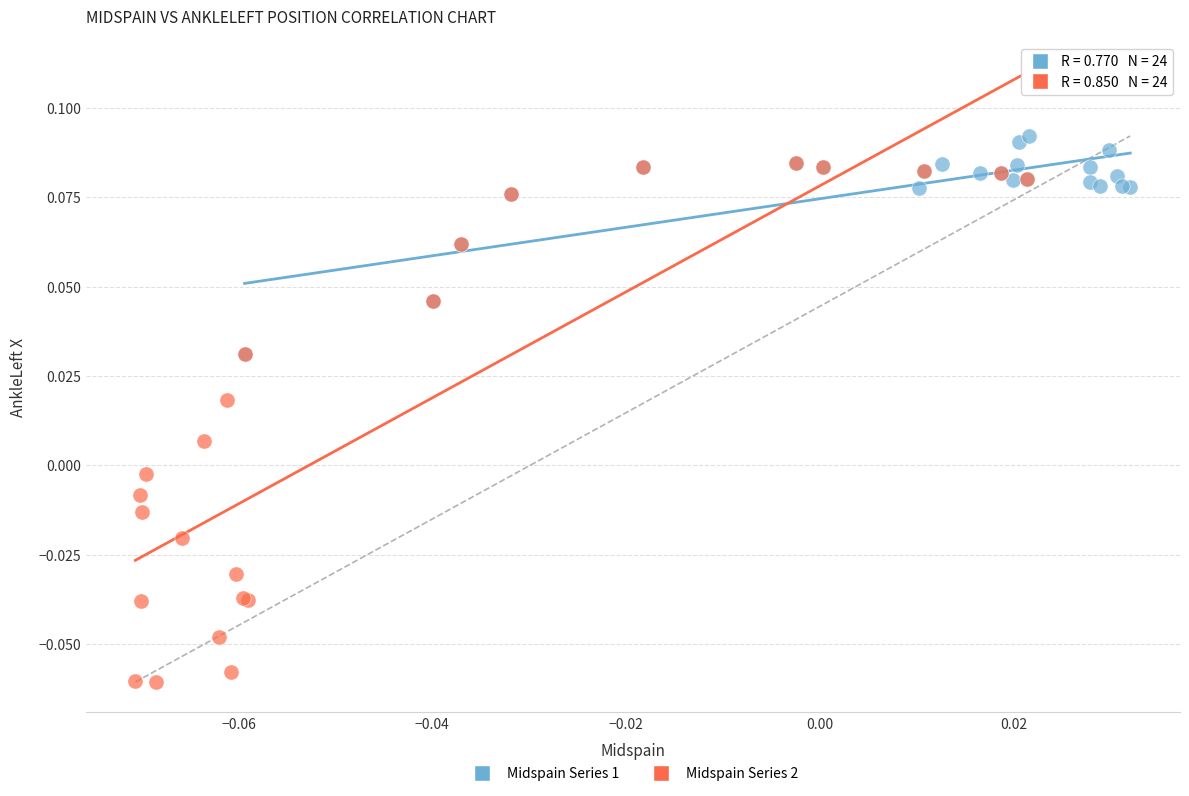

Which series has the widest spread of Y values?

Midspain Series 2